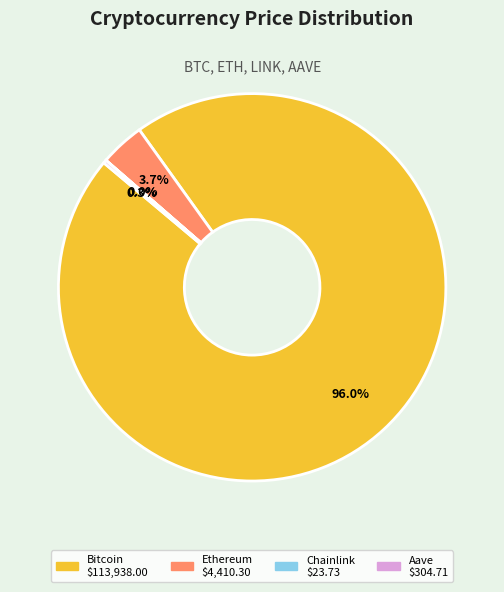

Which slice represents more than half of the pie?

Bitcoin